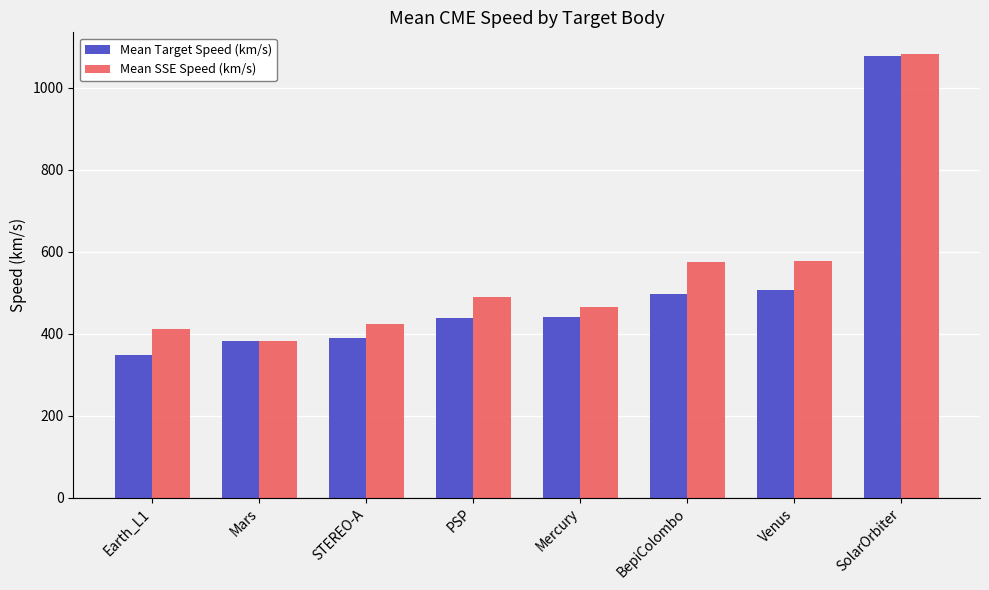

What is the difference between the second highest and minimum values in the Mean Target Speed (km/s) series?

158.6